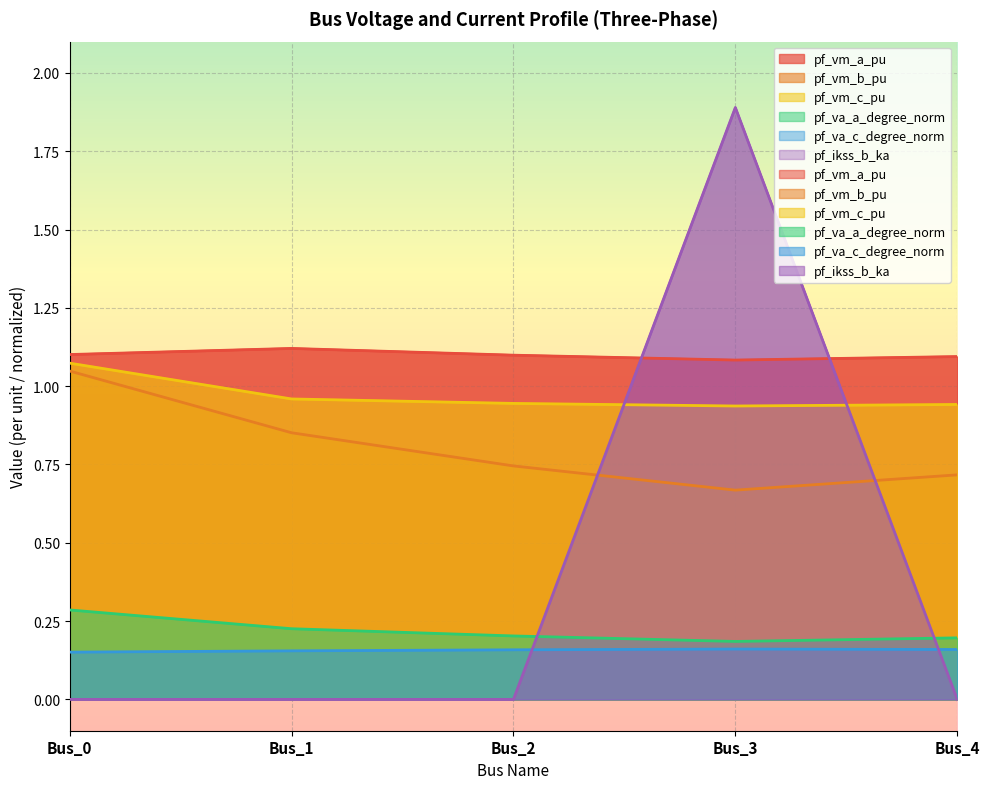

True or false: pf_ikss_b_ka has more than 1 points higher than both neighbors.

False